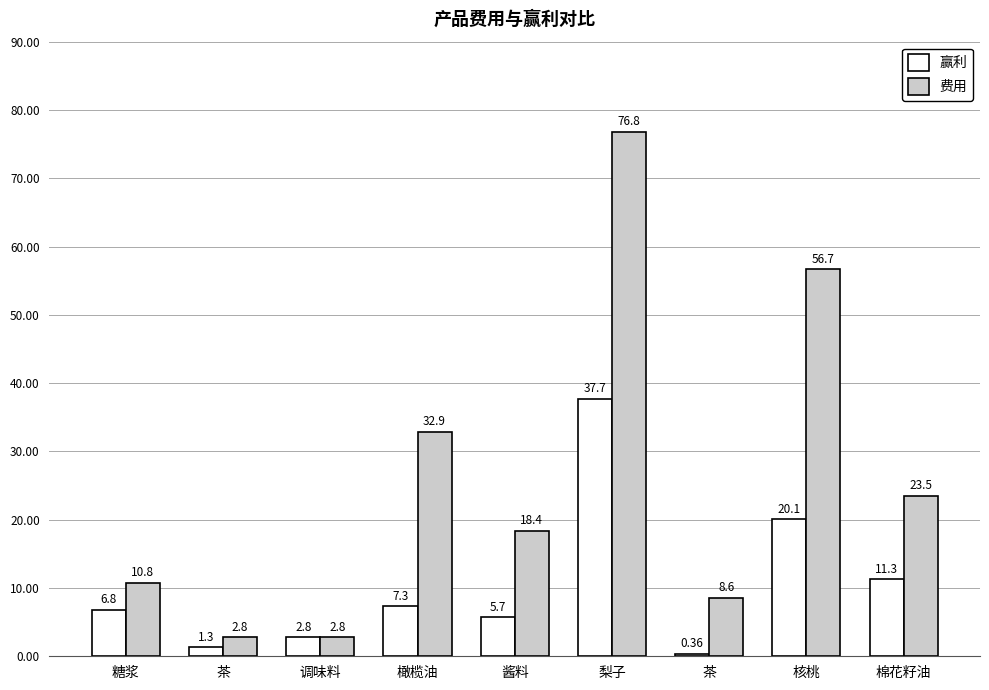

The 赢利 series shows 33.7 at 核桃. True or false?

False